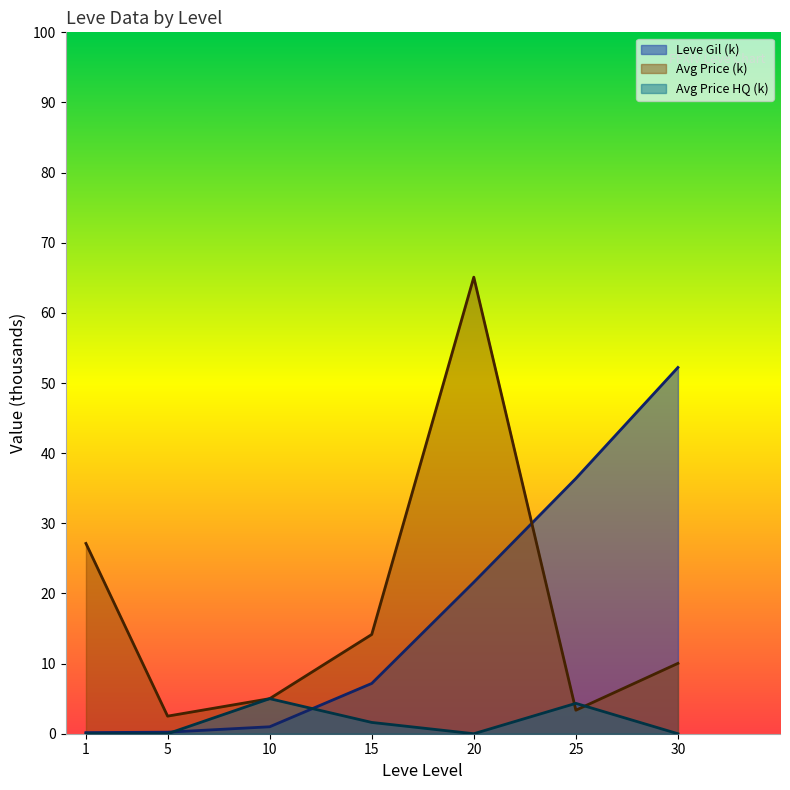

At which label does currentAveragePrice reach its minimum?

5